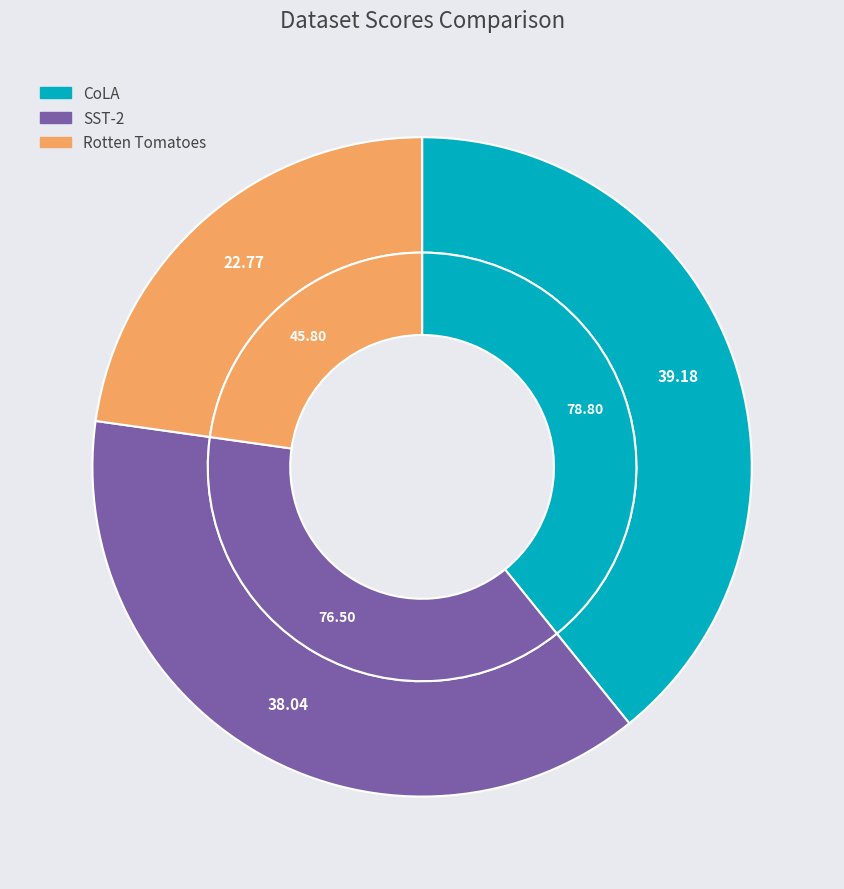

What portion of the pie excludes SST-2?

62.0%